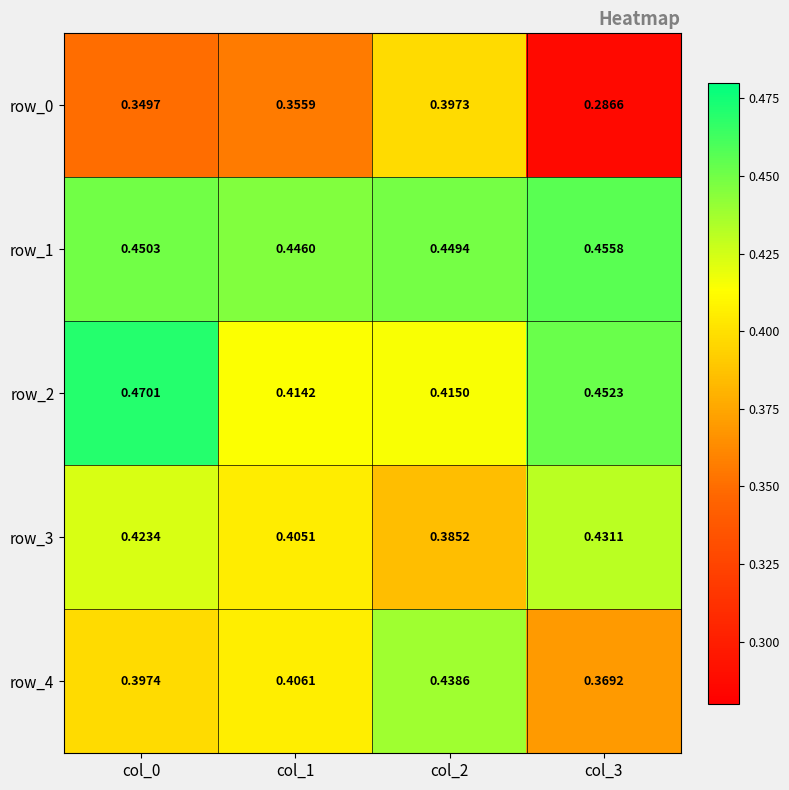

Rank the categories by row_0 value from highest to lowest.

col_2, col_1, col_0, col_3